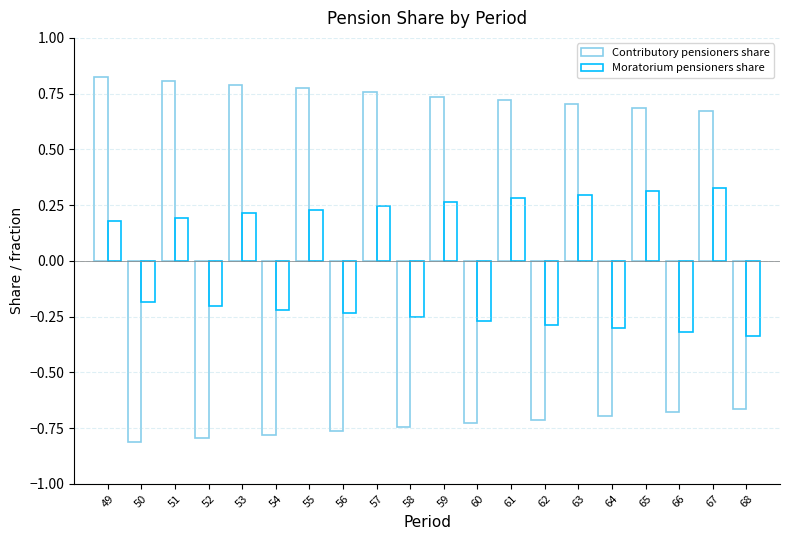

Rank the categories by Contributory pensioners share value from highest to lowest.

49, 51, 53, 55, 57, 59, 61, 63, 65, 67, 68, 66, 64, 62, 60, 58, 56, 54, 52, 50